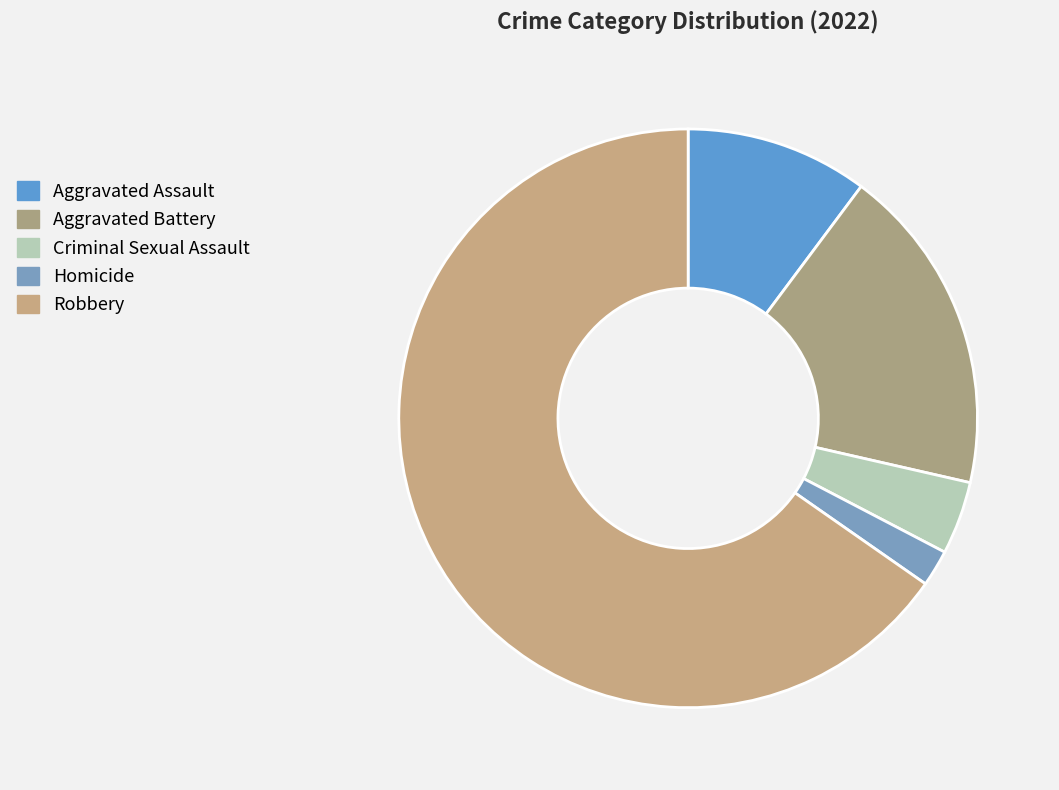

What is the change in value from Aggravated Battery to Homicide?

-8